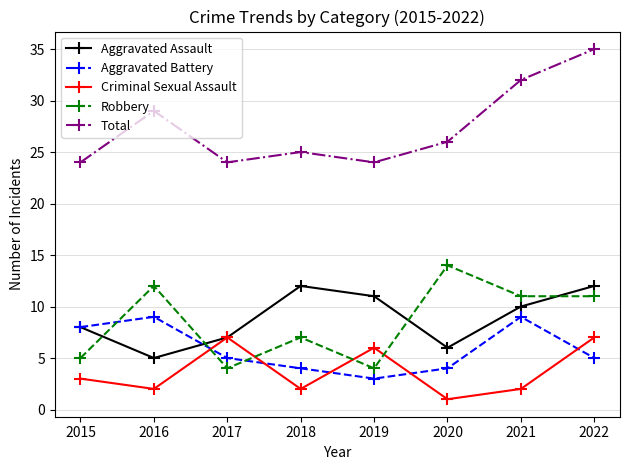

After their last crossing, which series has the higher values: Aggravated Assault or Aggravated Battery?

Aggravated Assault